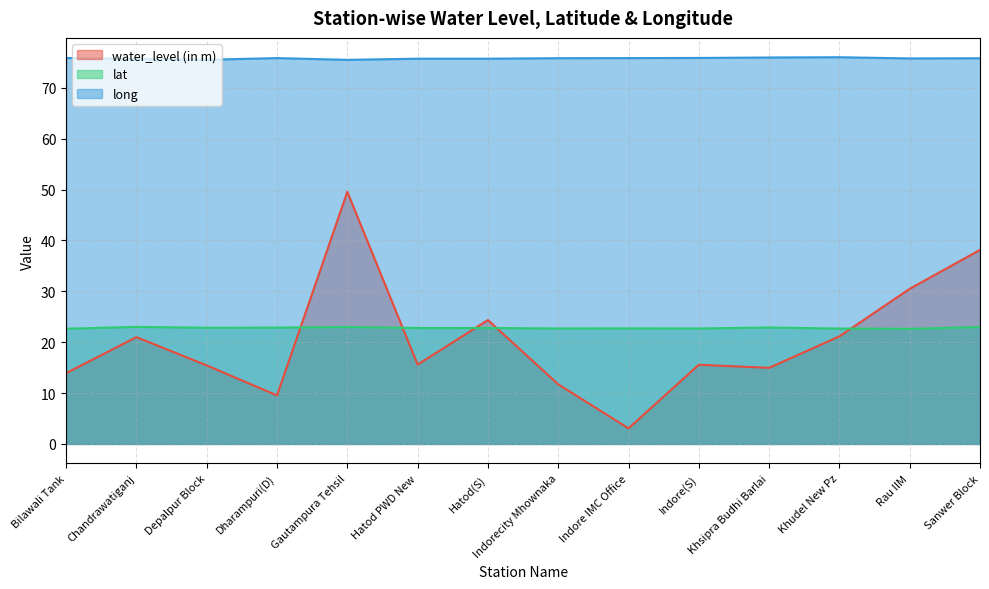

Which series has the largest range (max minus min)?

water_level (in m)